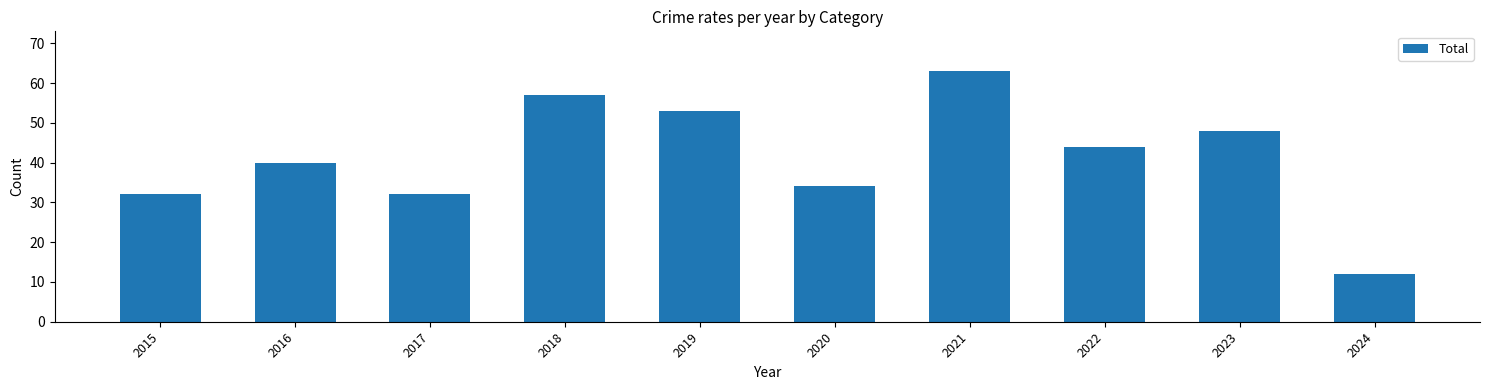

The chart shows a value of 28 at 2018. True or false?

False